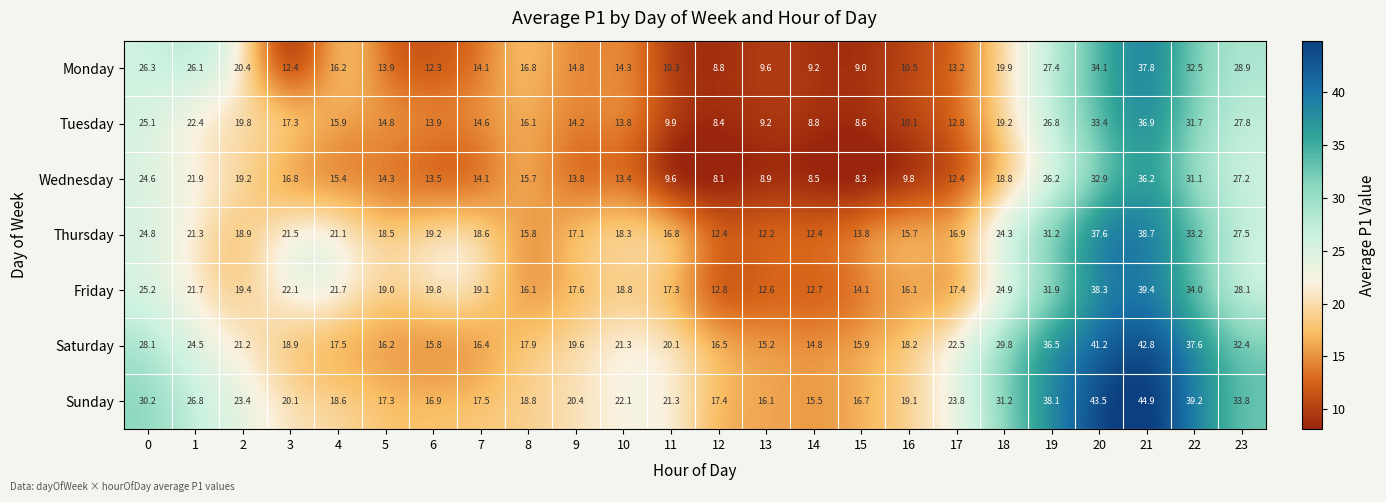

Is it true that Friday equals 16.1 at 8?

True